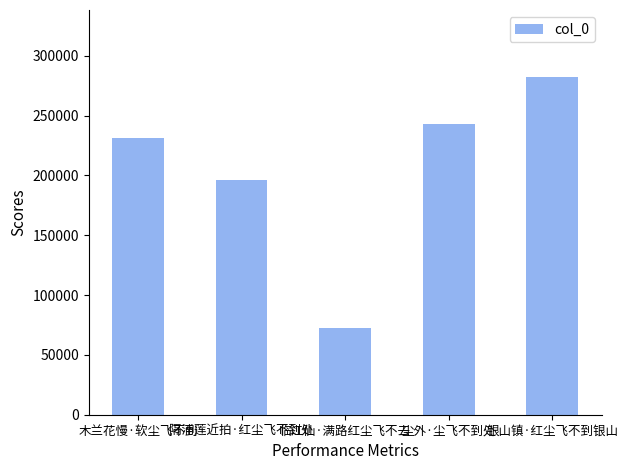

How many data points does each series have?

5